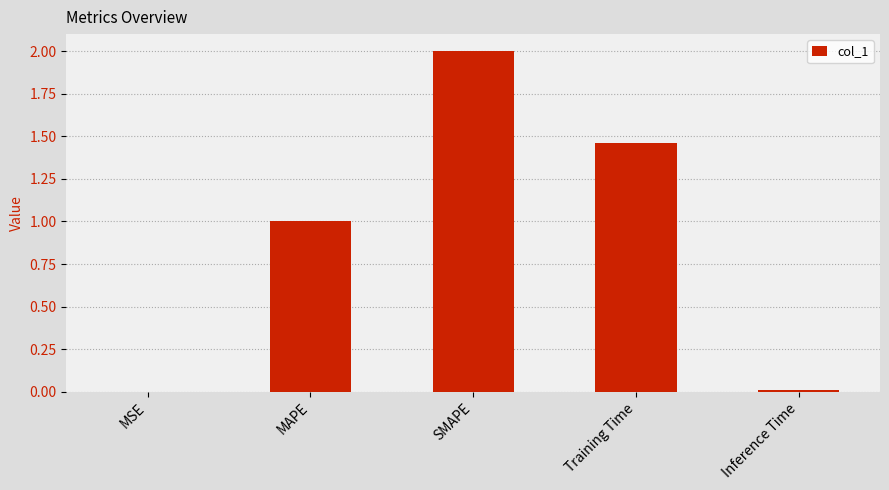

Which has a higher value, SMAPE or Training Time?

SMAPE